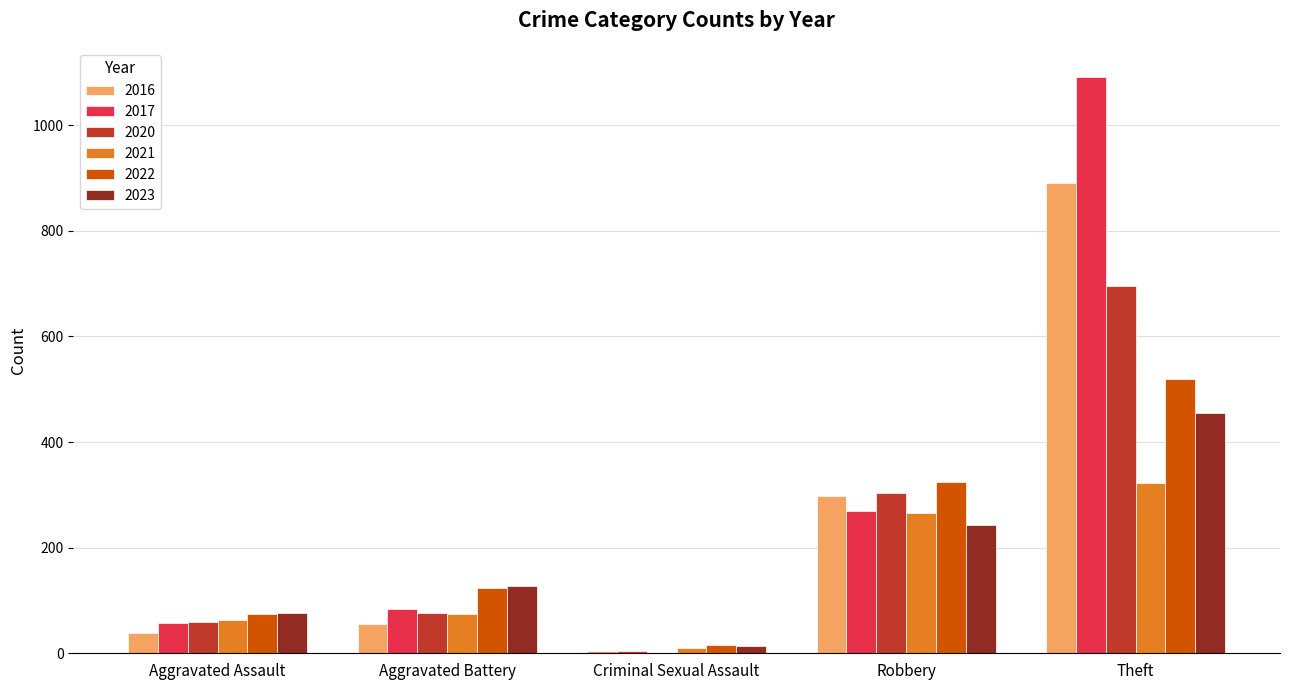

Reading left to right, list all the values displayed in this chart.

2016: Aggravated Assault=39	Aggravated Battery=56	Criminal Sexual Assault=5	Robbery=297	Theft=890
2017: Aggravated Assault=58	Aggravated Battery=84	Criminal Sexual Assault=4	Robbery=269	Theft=1092
2020: Aggravated Assault=60	Aggravated Battery=76	Criminal Sexual Assault=1	Robbery=304	Theft=696
2021: Aggravated Assault=63	Aggravated Battery=75	Criminal Sexual Assault=10	Robbery=266	Theft=323
2022: Aggravated Assault=74	Aggravated Battery=123	Criminal Sexual Assault=15	Robbery=325	Theft=519
2023: Aggravated Assault=76	Aggravated Battery=127	Criminal Sexual Assault=13	Robbery=242	Theft=455